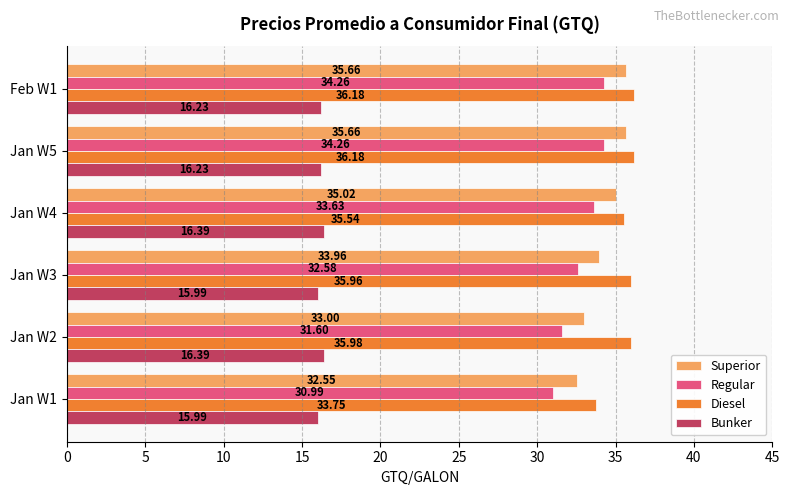

Which series has the widest spread of values?

Regular